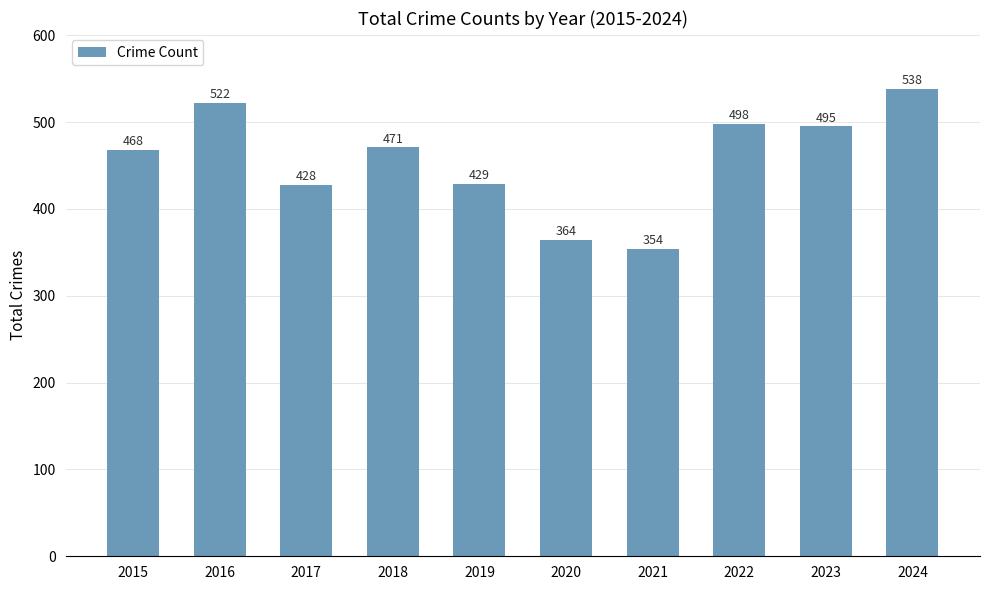

What is the value of the 9th bar from the left?

495